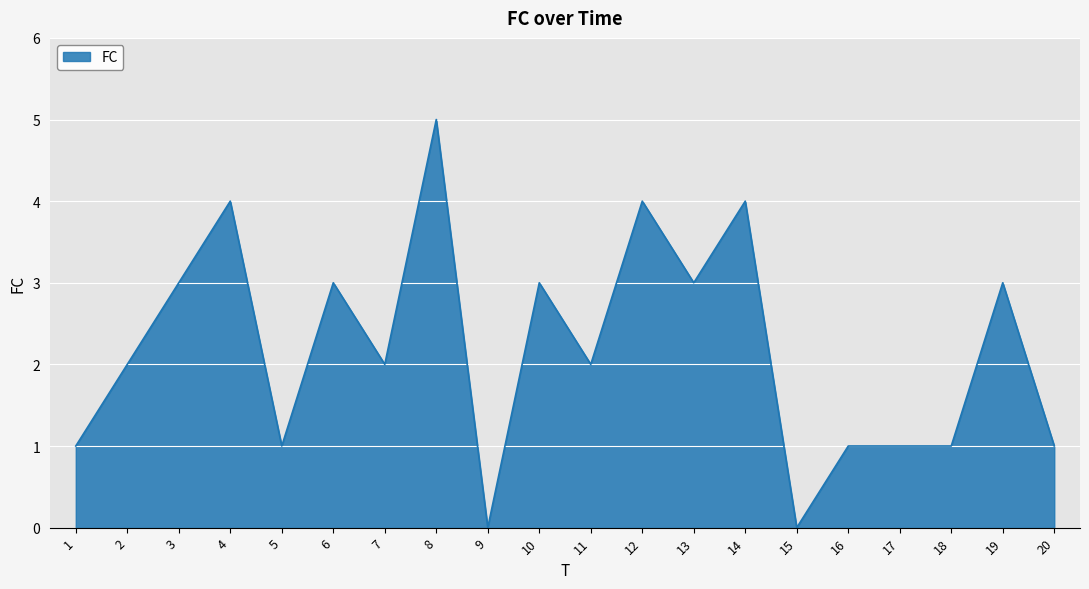

How many values are between 1 and 3?

14